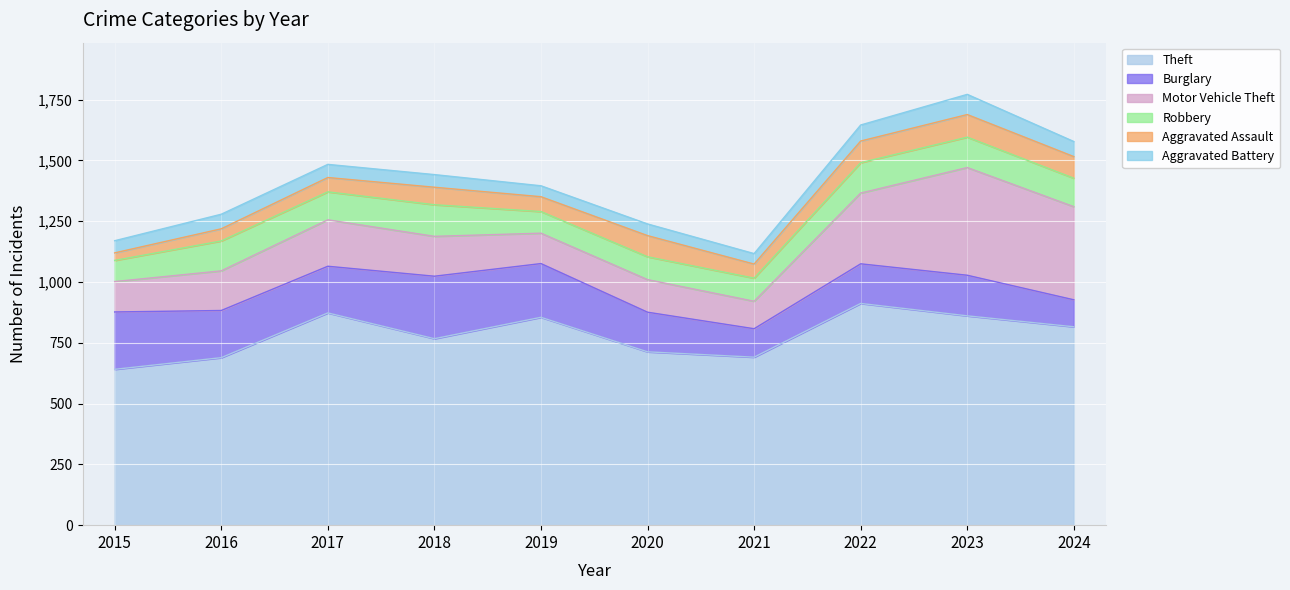

How many data points in Motor Vehicle Theft are above 164?

4